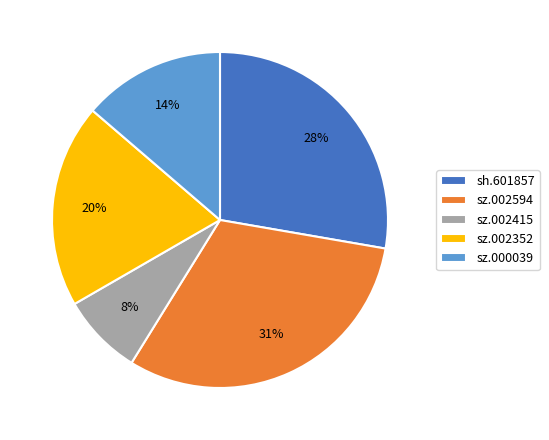

What is the smallest slice in the pie chart?

sz.002415